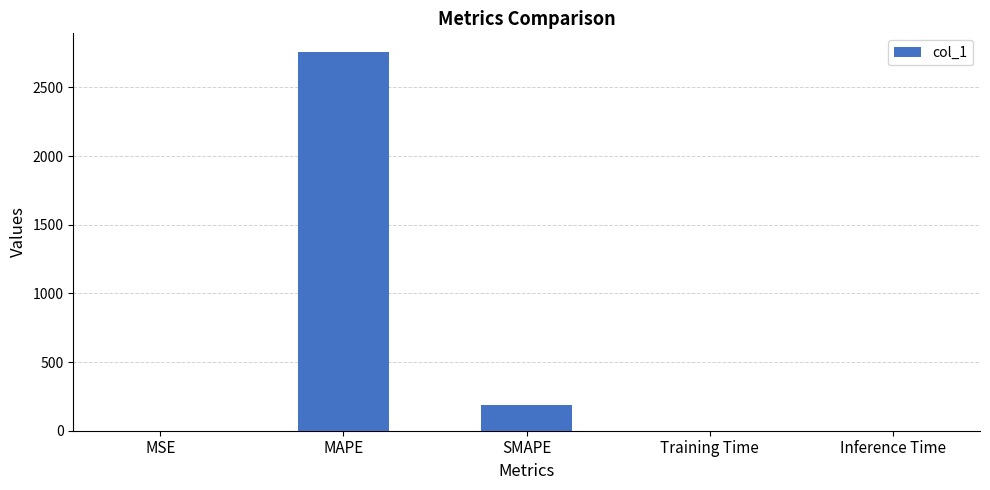

What is the ratio of the value at MAPE to the value at SMAPE?

14.8